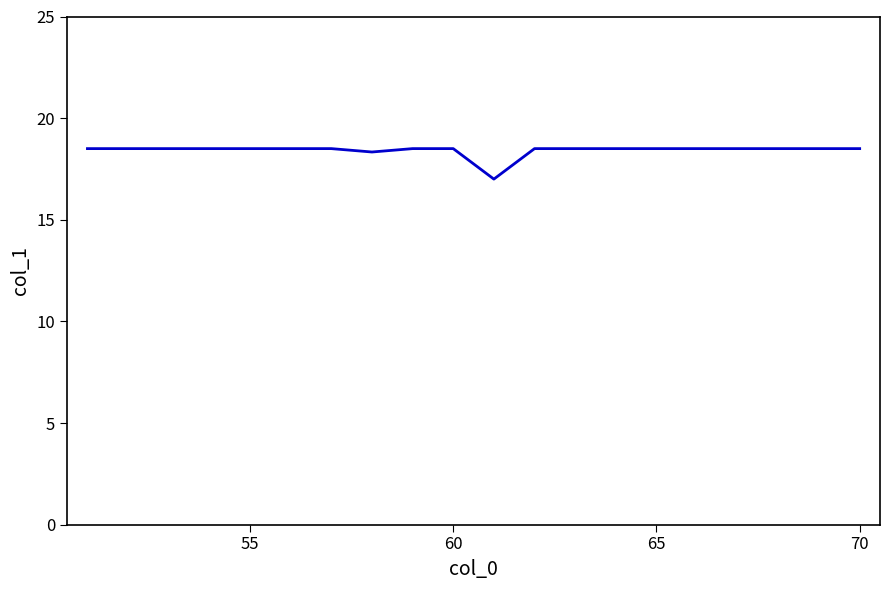

What is the minimum value shown in the chart?

17.0